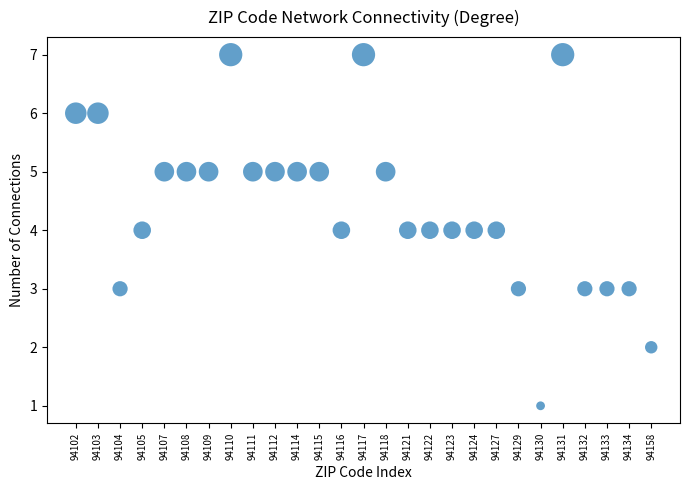

What is the range of Y values (max minus min)?

6